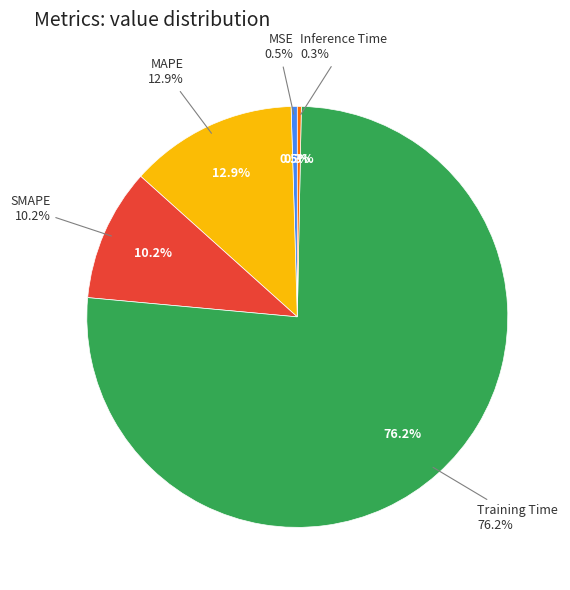

What percentage is the MAPE slice, to the nearest percent?

13%